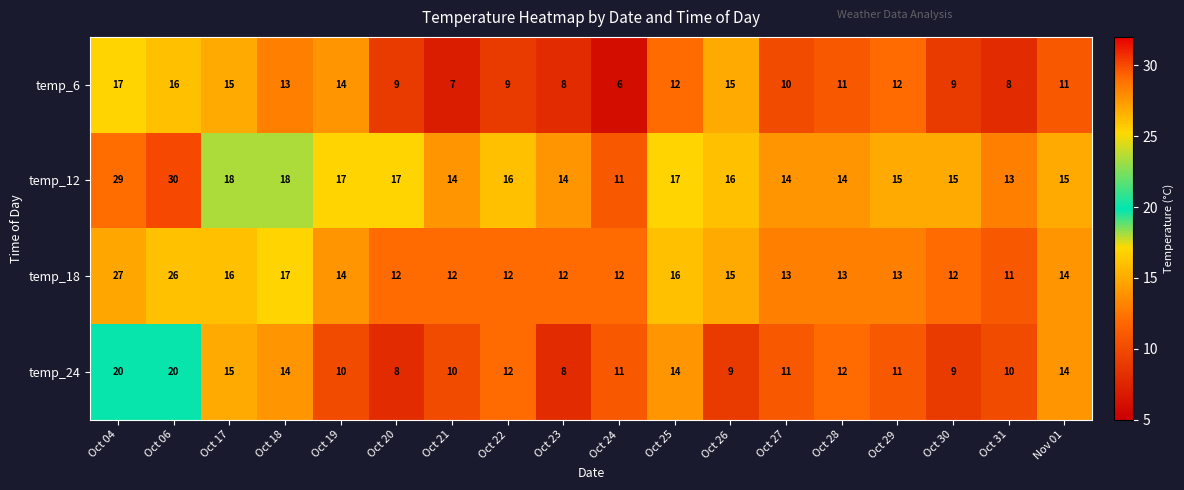

At which category is the sum across all series the highest?

Oct 04